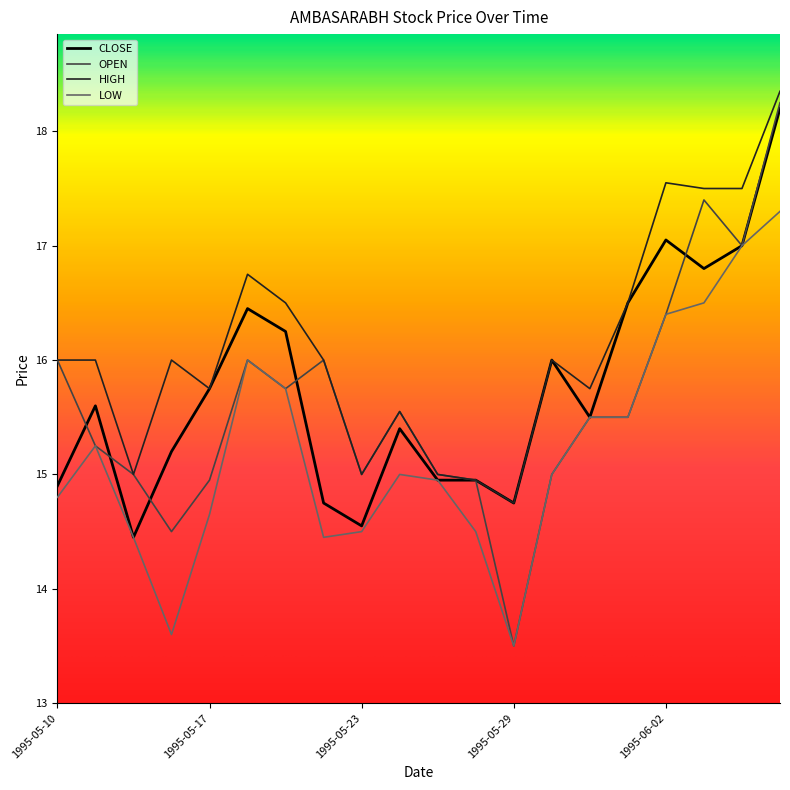

Which series has the widest spread of values?

OPEN